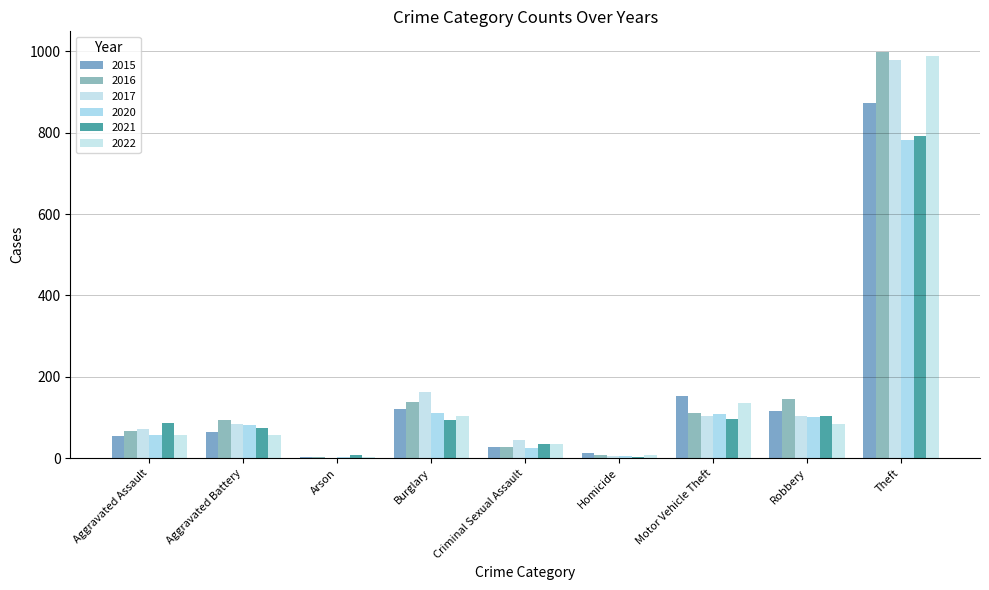

What is the label of the 6th bar from the left?

Homicide